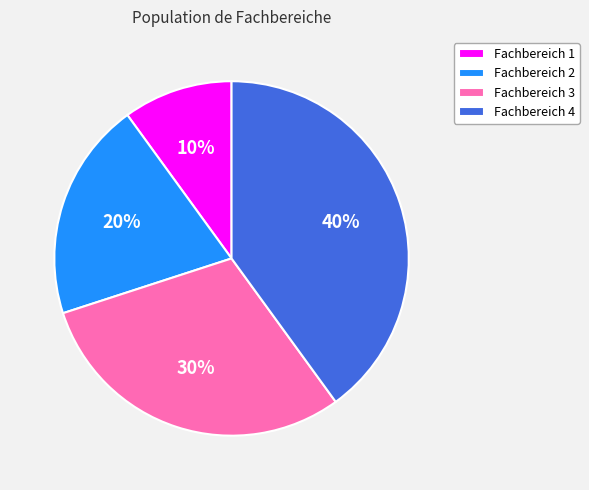

Which category has the smallest portion of the pie?

Fachbereich 1